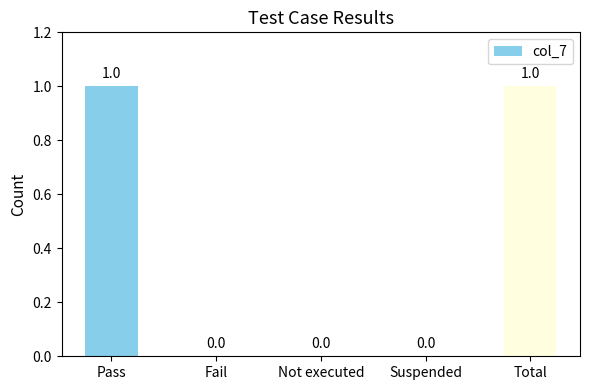

Is it true that the value at Total is 1?

True